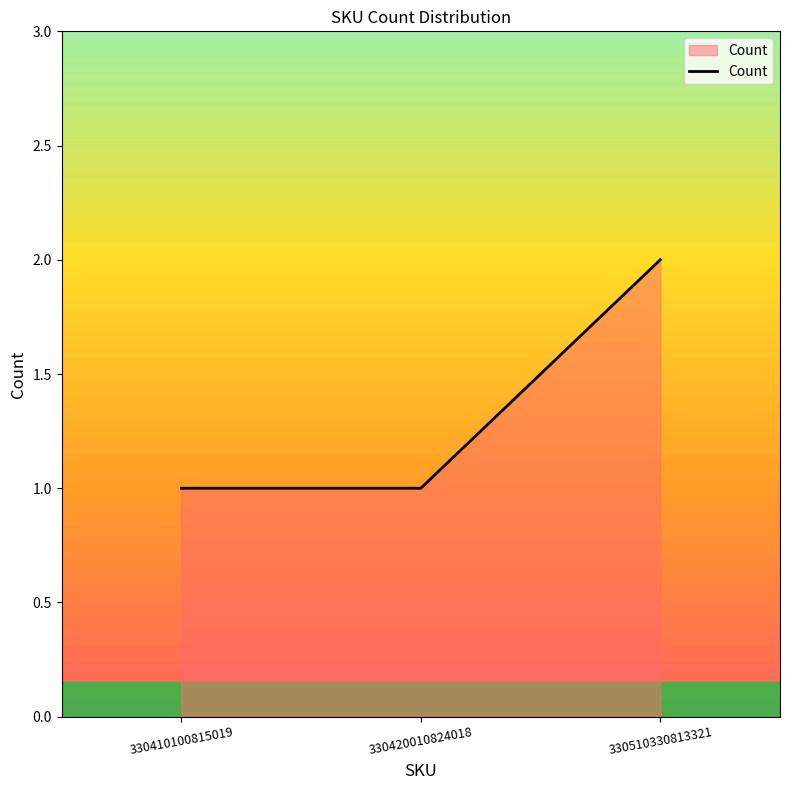

How many lines are shown in the chart?

1